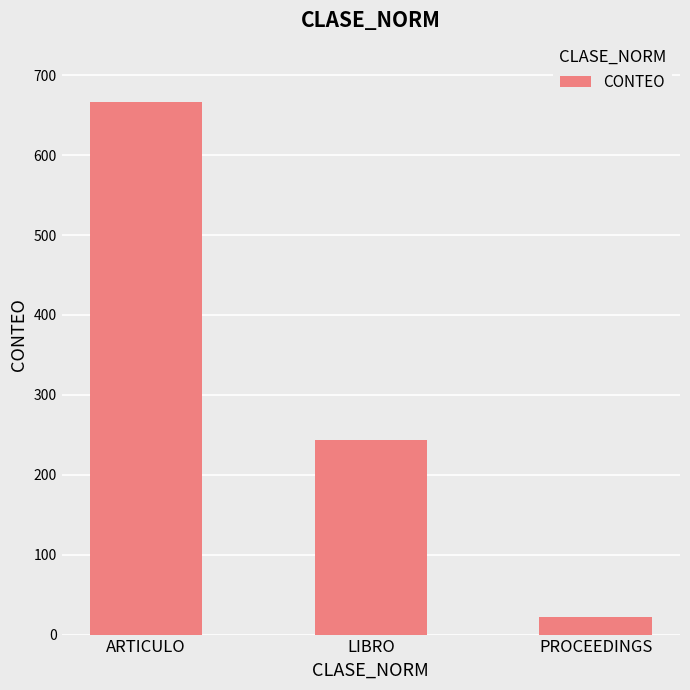

List the labels in order of value, largest first.

ARTICULO, LIBRO, PROCEEDINGS